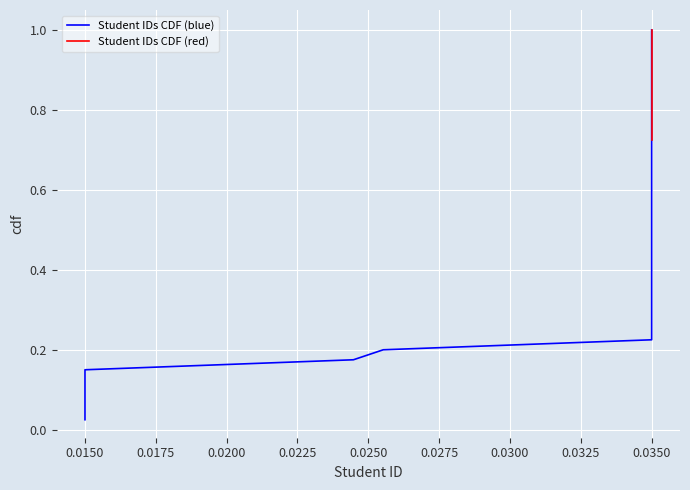

Is it true that the value at 0.0350 is 1.3?

False